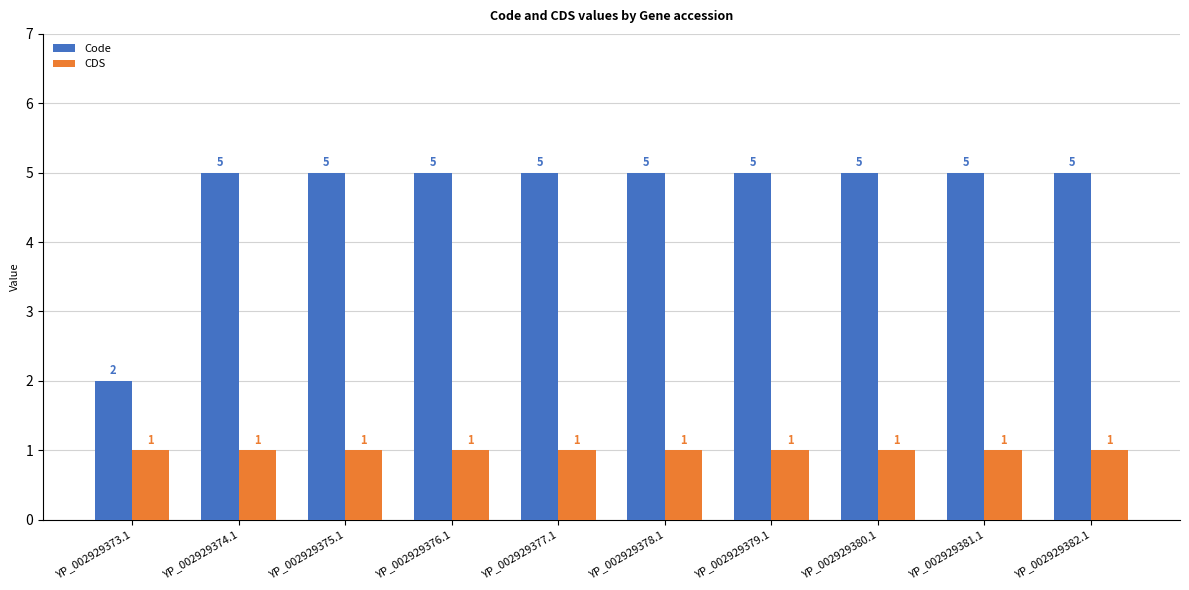

Which series has the largest total across all categories?

Code